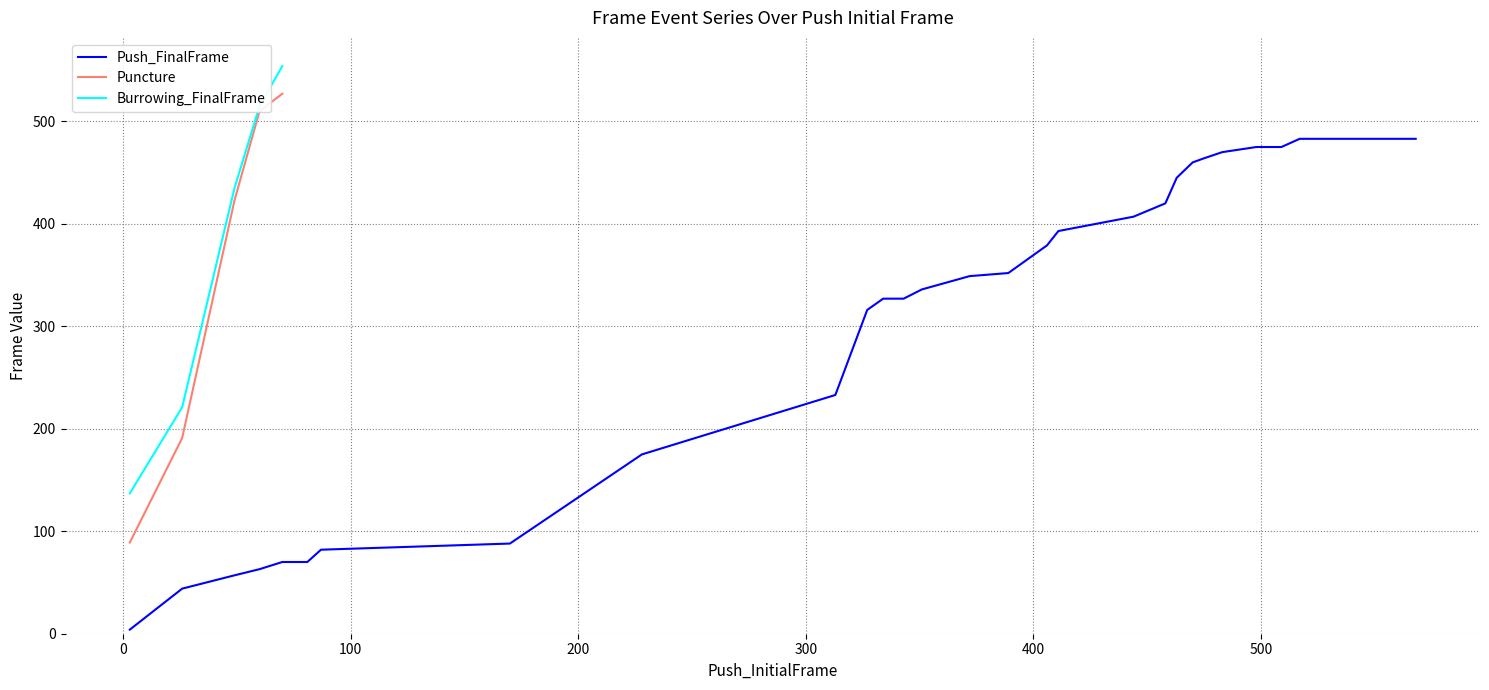

How many data points does each series have?

28